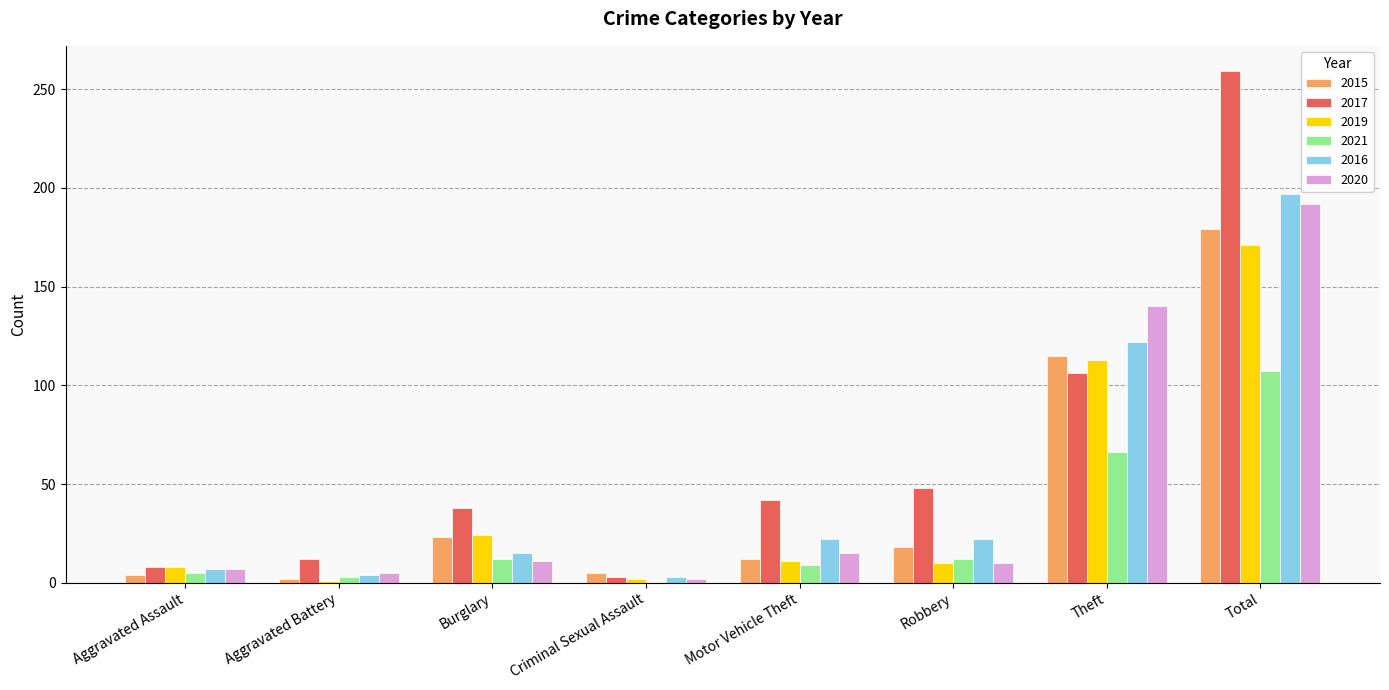

Which label corresponds to the largest value in the chart?

Total